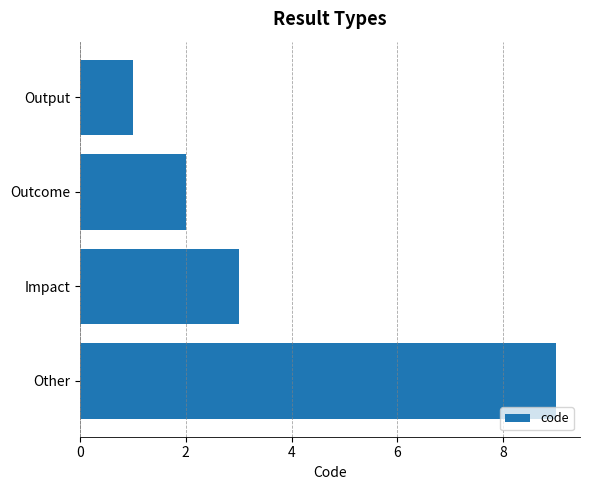

Where is the data nearest to the value 5?

Impact